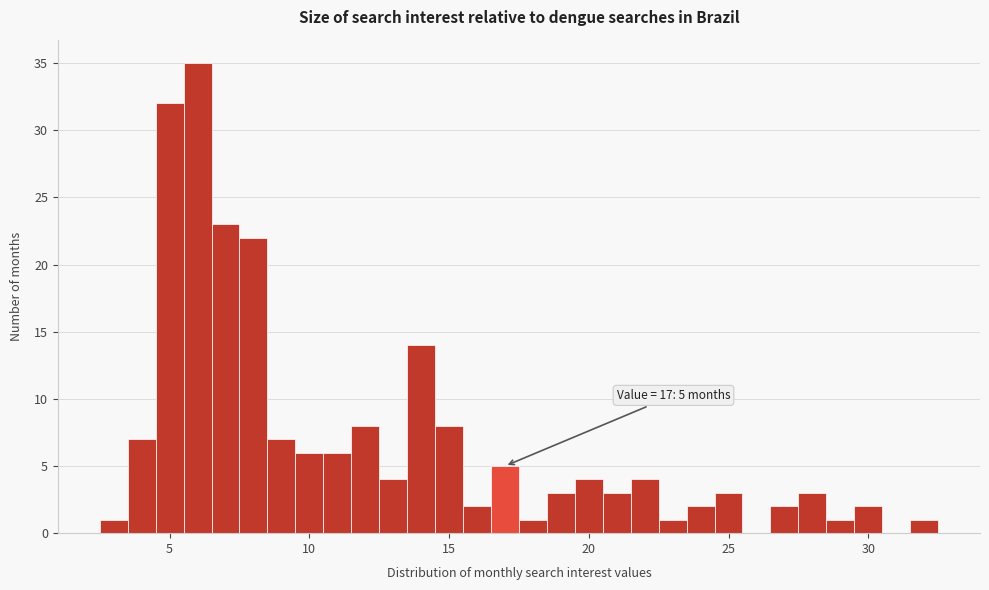

Around what value on the x-axis is the tallest bar? Give the approximate position of its centre, as read against the axis.

6.0